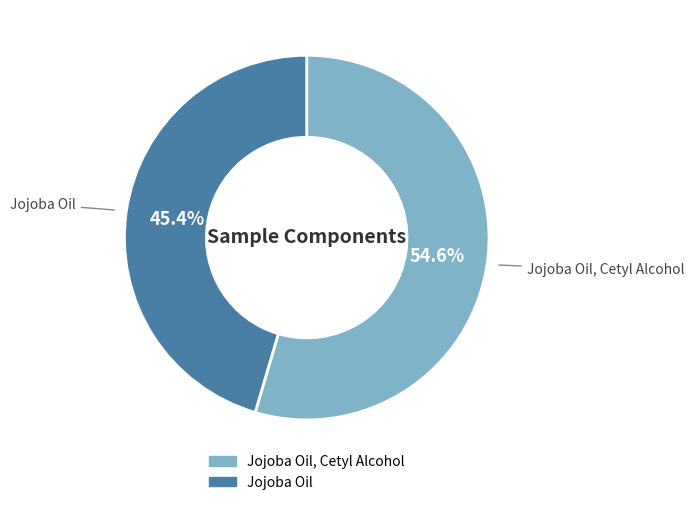

Does any single category account for the majority?

Yes